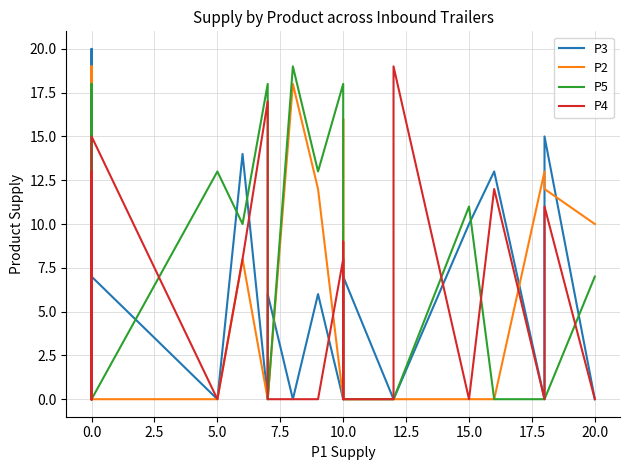

What is the difference between the highest and lowest values at 5.0?

13